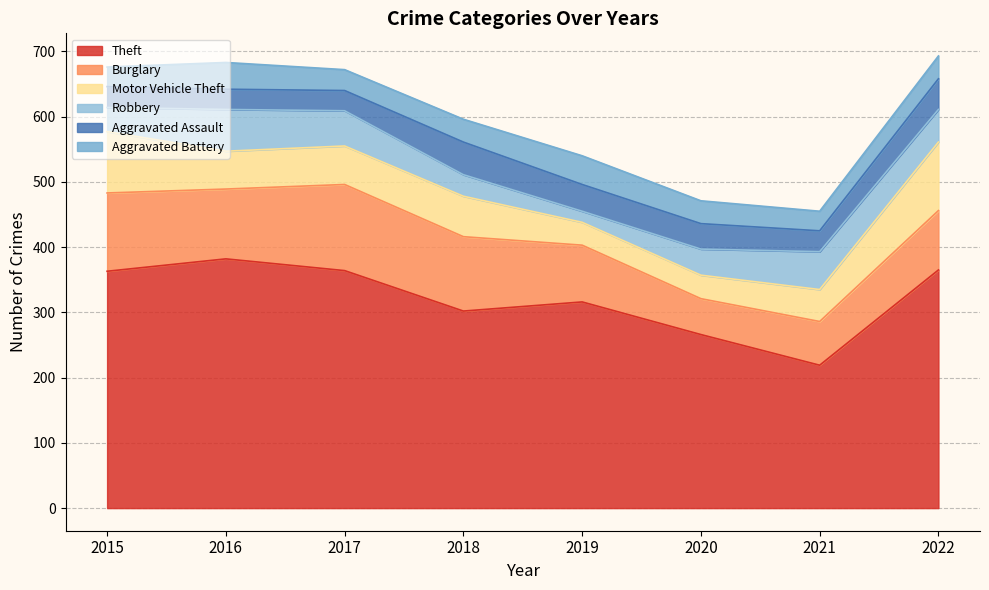

How many series are shown in this chart?

6